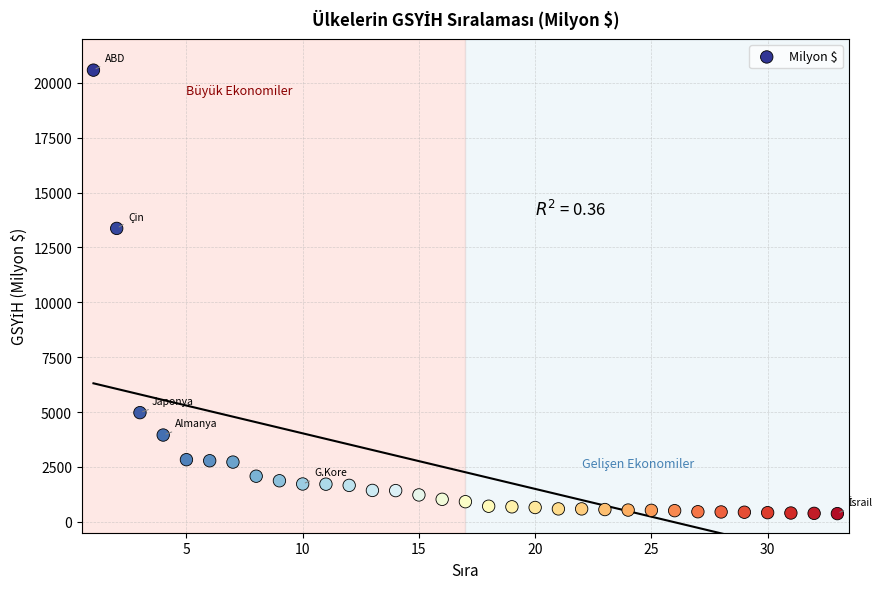

What Y value in the scatter plot is closest to 10475?

13368.1